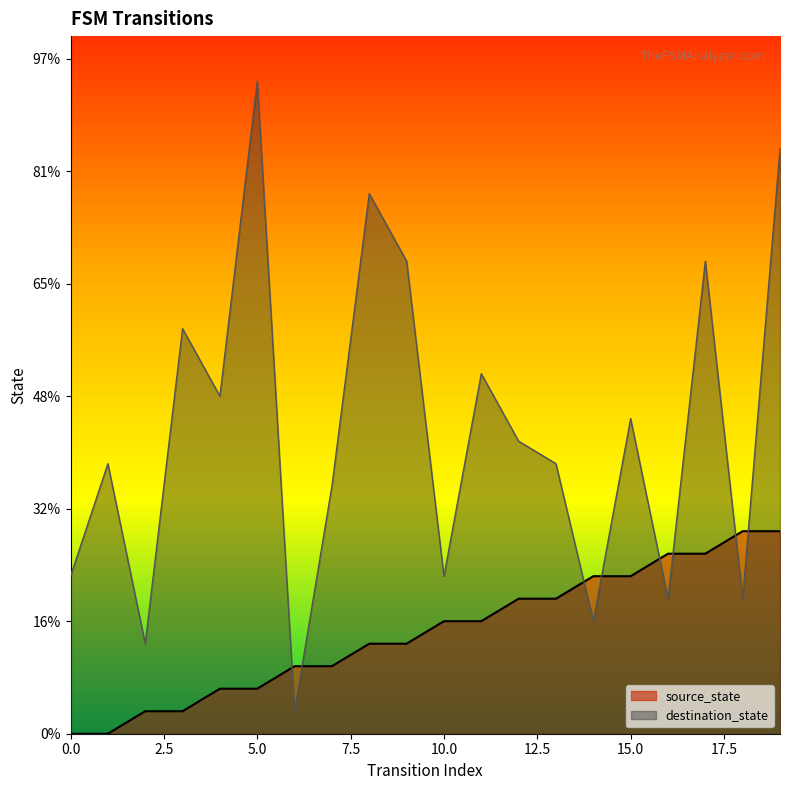

What is the average value of the destination_state series?

13